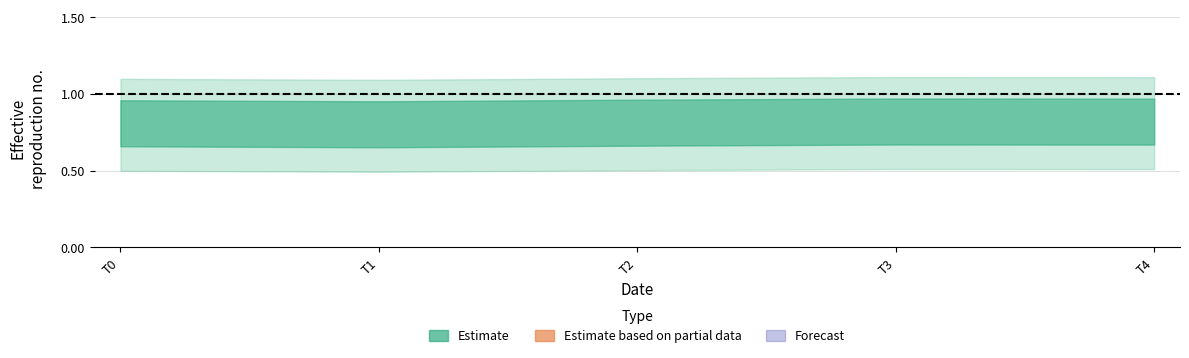

Does the chart display data point markers on the line(s)?

No